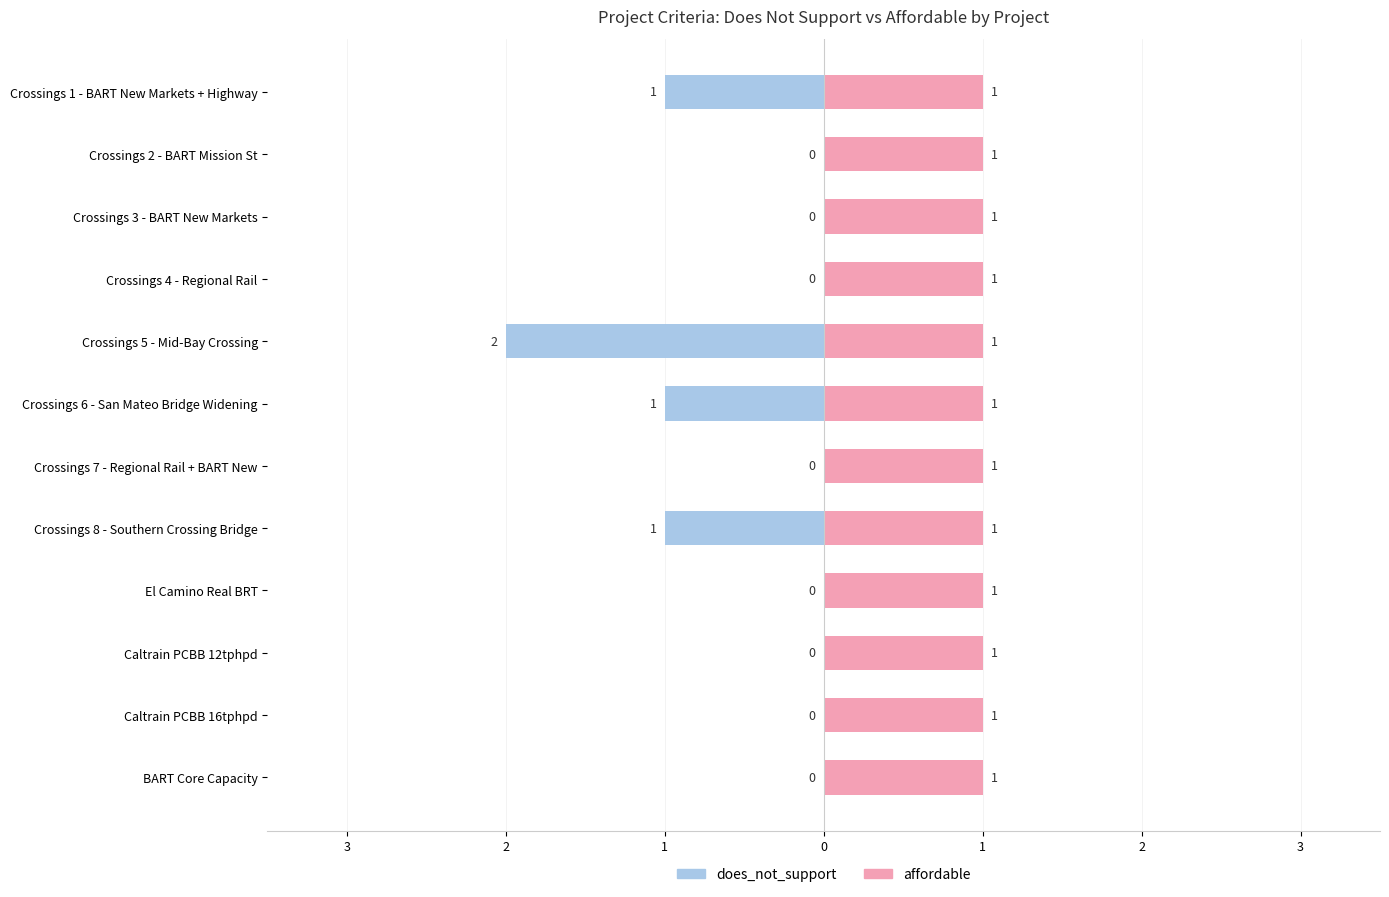

What is the label of the 8th bar from the right?

Crossings 5 - Mid-Bay Crossing